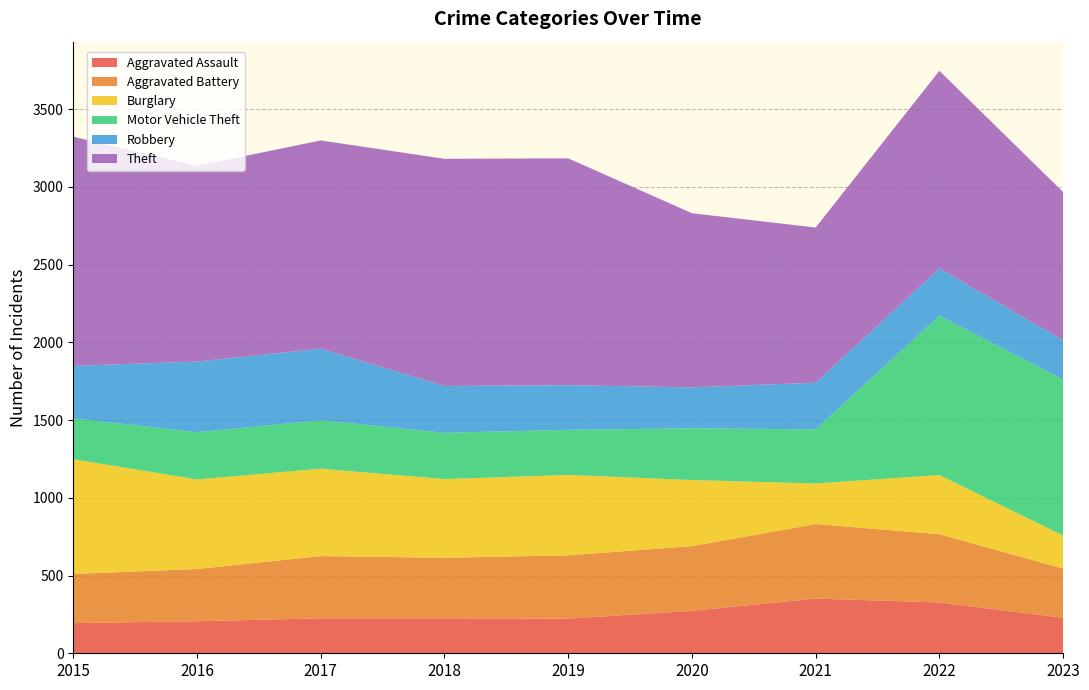

Reading left to right, extract all data points from this chart.

Aggravated Assault: 194	206	225	225	223	273	352	327	228
Aggravated Battery: 316	336	400	389	407	416	479	439	317
Burglary: 738	576	562	506	517	425	261	380	212
Motor Vehicle Theft: 263	304	312	298	290	333	348	1025	1004
Robbery: 337	454	460	301	287	263	300	304	252
Theft: 1474	1259	1339	1461	1459	1120	998	1271	953